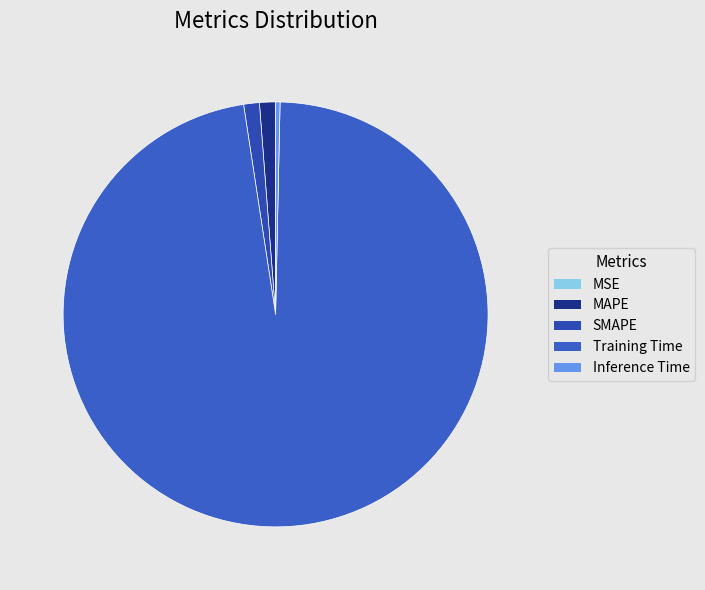

Which category has the biggest portion of the pie?

Training Time